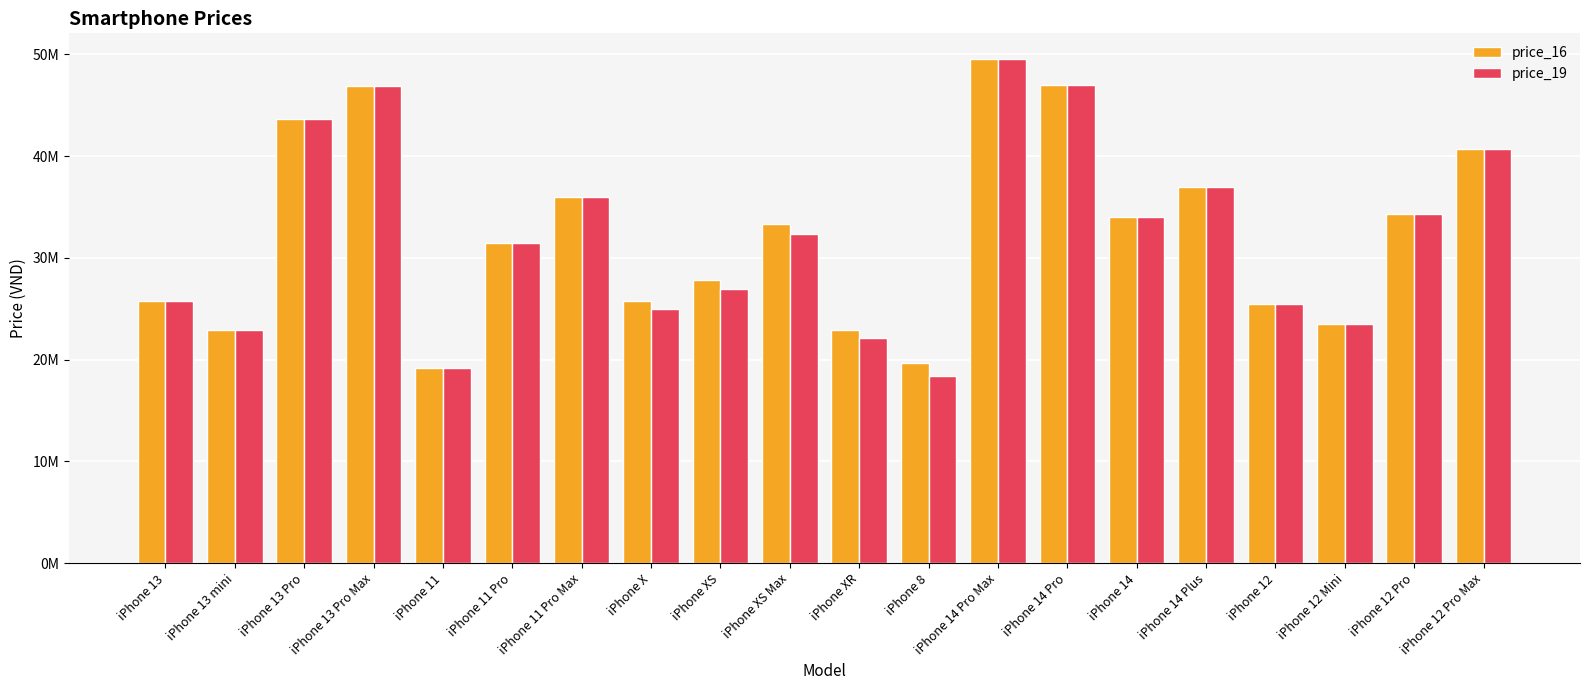

Is it true that price_19 equals 11406247 at iPhone 14 Pro Max?

False